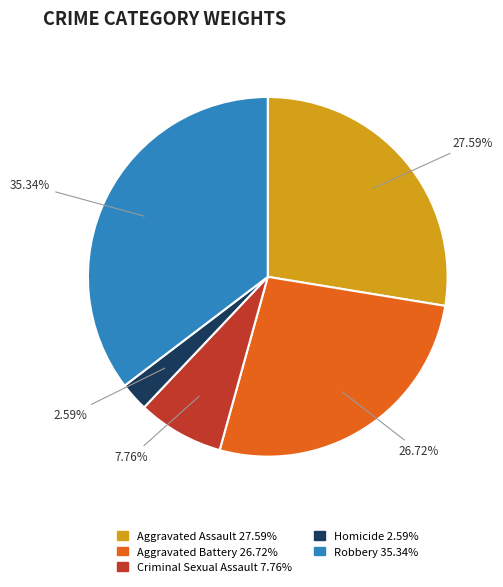

What percentage is the Robbery slice, to the nearest percent?

35%